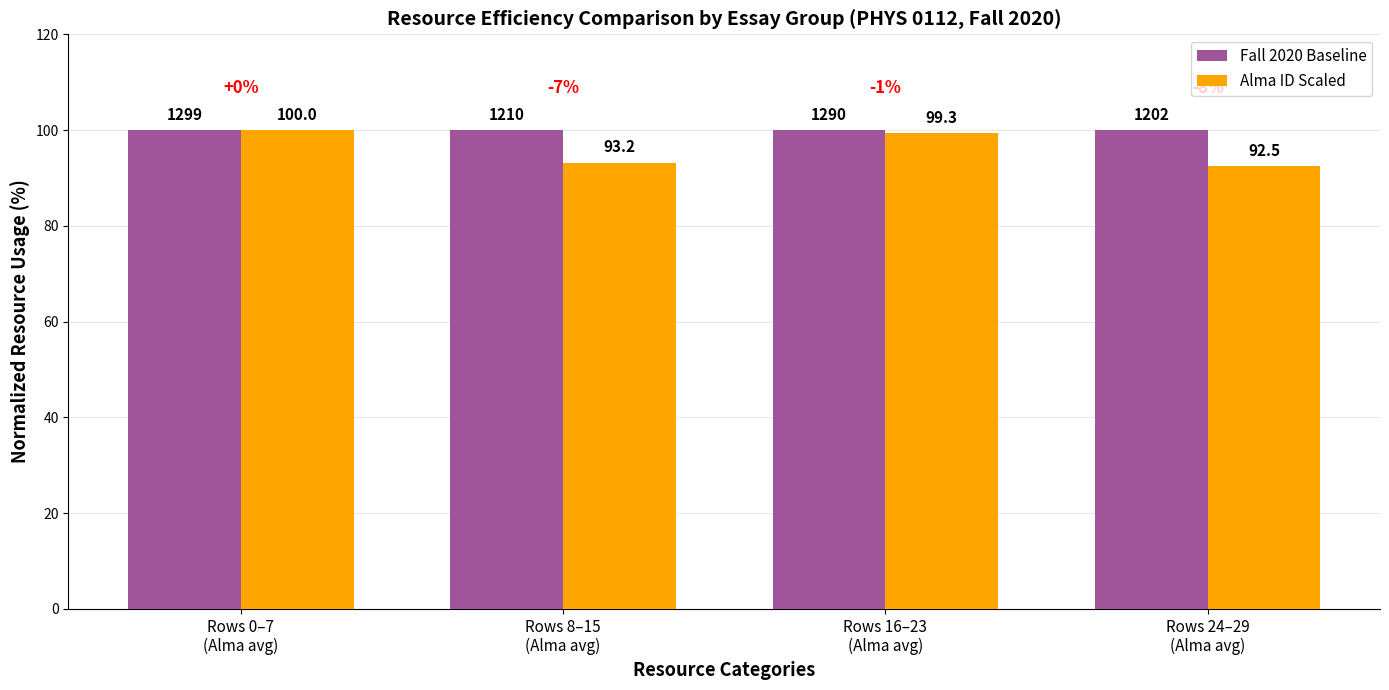

How many groups of bars are there?

4